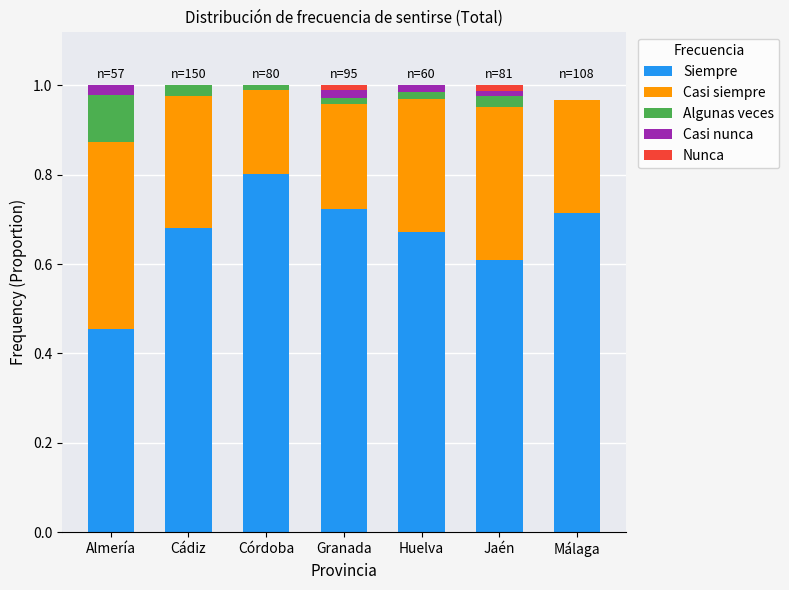

Does the chart contain stacked bars?

Yes